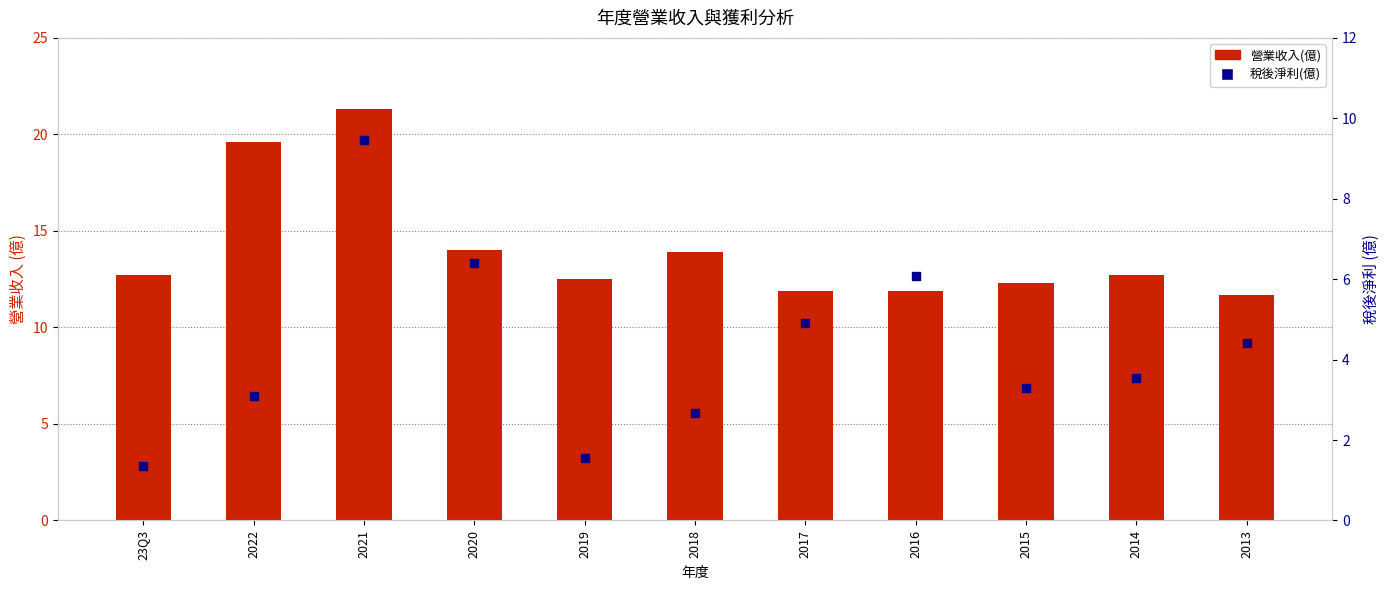

At how many categories does at least one series exceed 20?

1